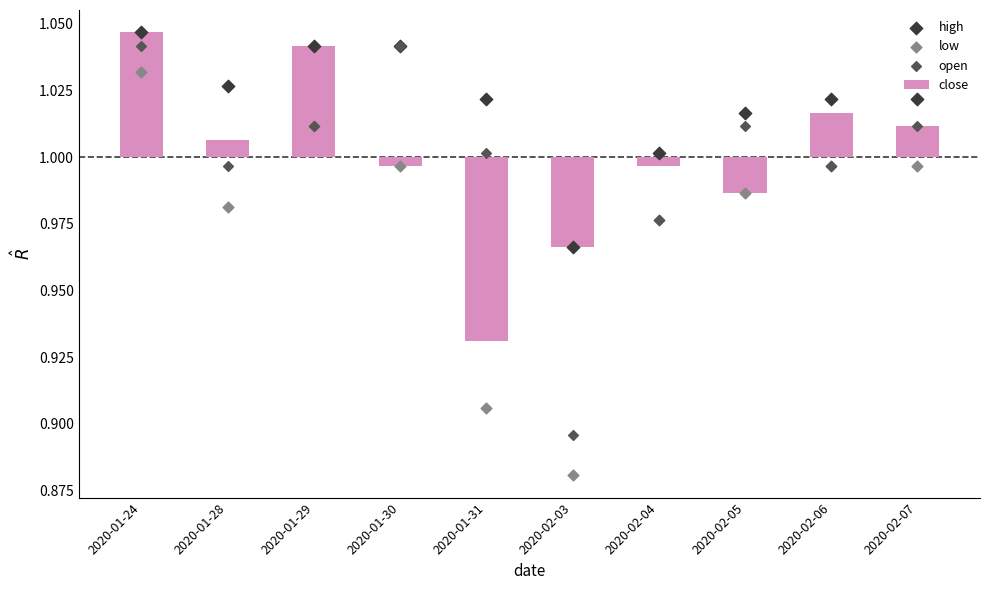

At how many categories does at least one series exceed 0?

10